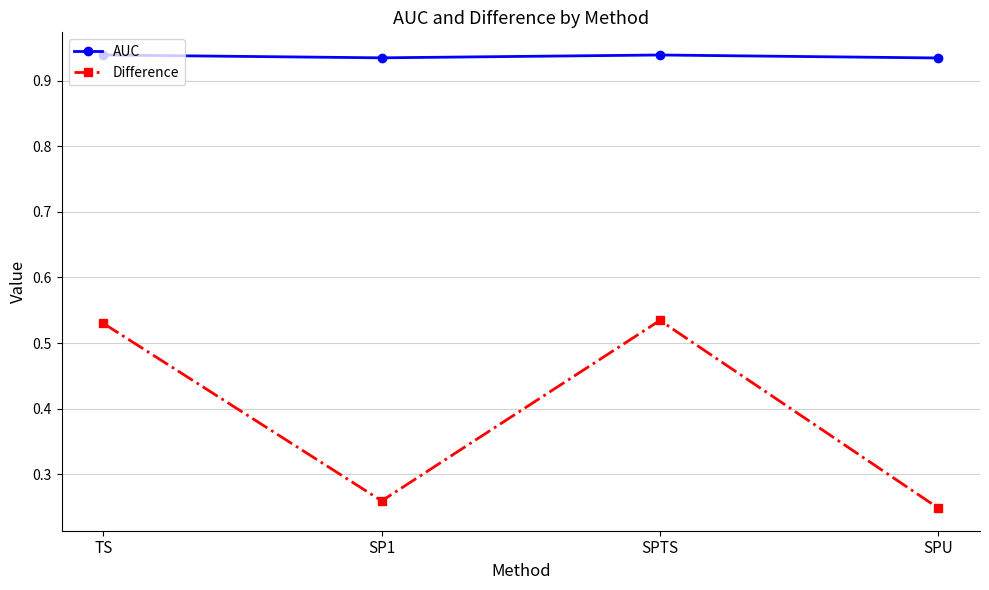

True or false: Difference and AUC intersect in this chart.

False